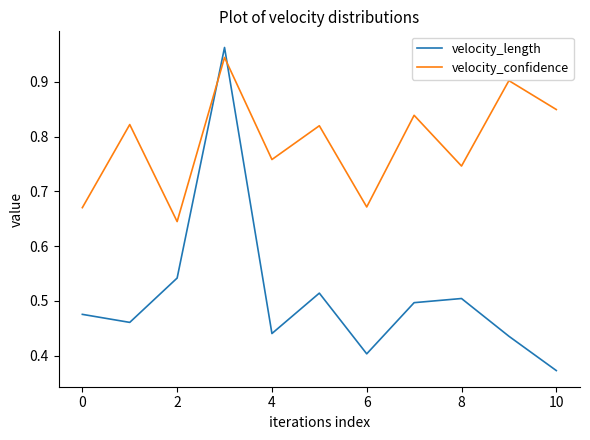

Which series has the widest spread of values?

velocity_length